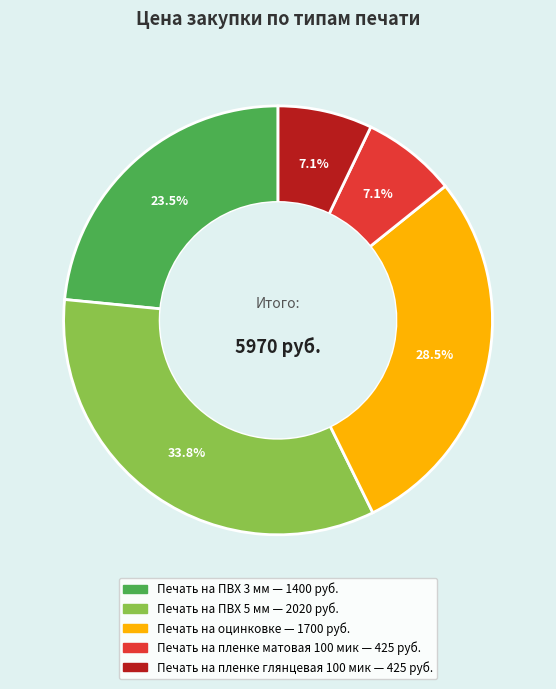

The Печать на пленке глянцевая 100 мик slice represents 15% of the pie. True or false?

False